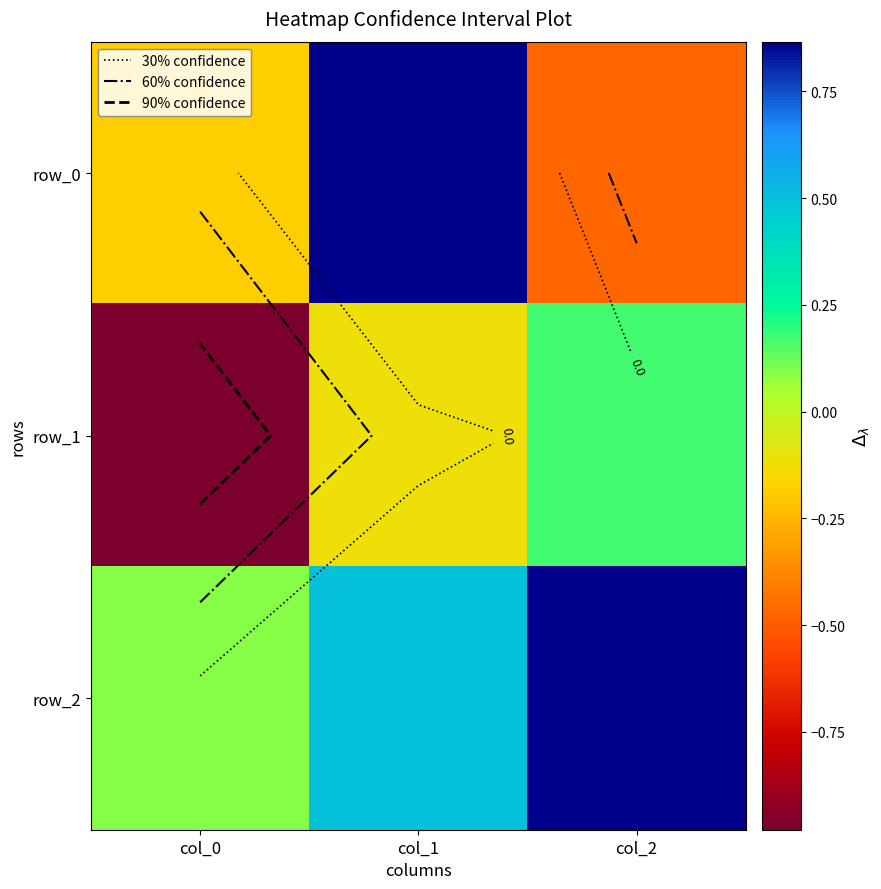

What is the maximum value for row_0?

0.9